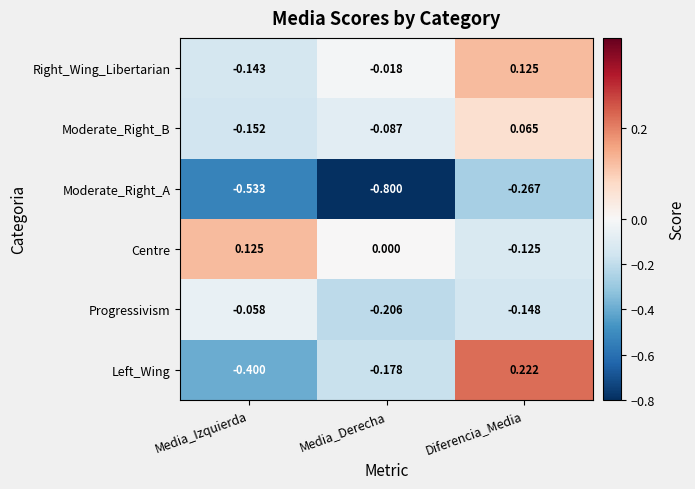

Which category has the highest value across all series?

Diferencia_Media